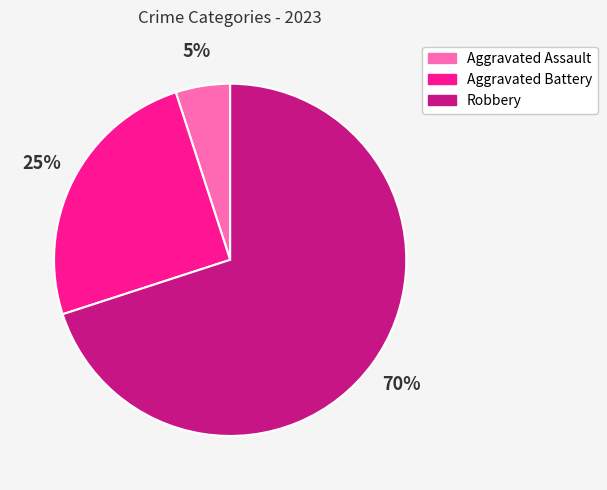

The Robbery slice represents 82% of the pie. True or false?

False